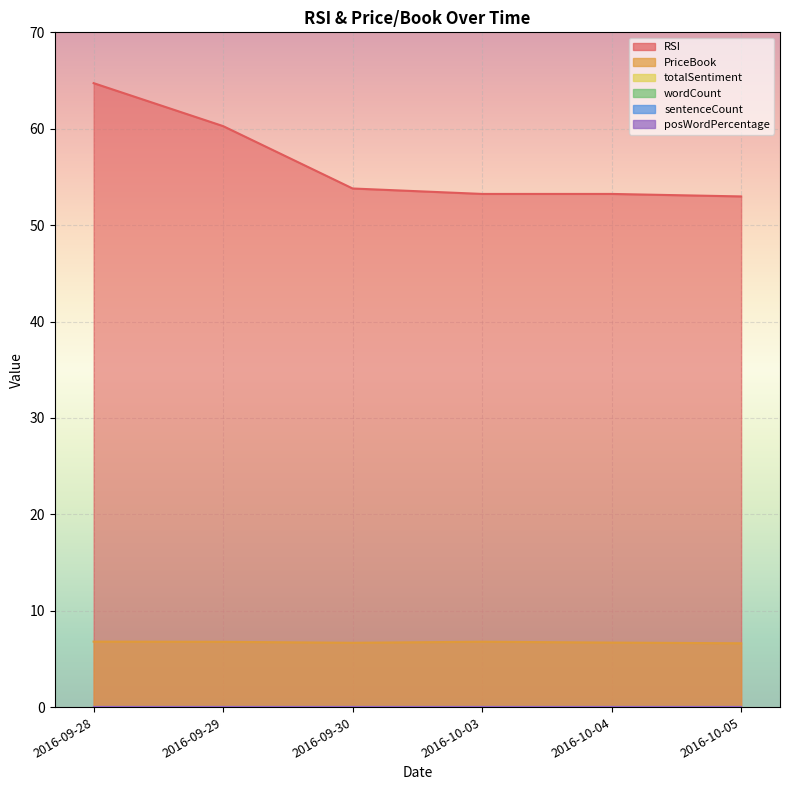

True or false: PriceBook and RSI cross at least once.

False